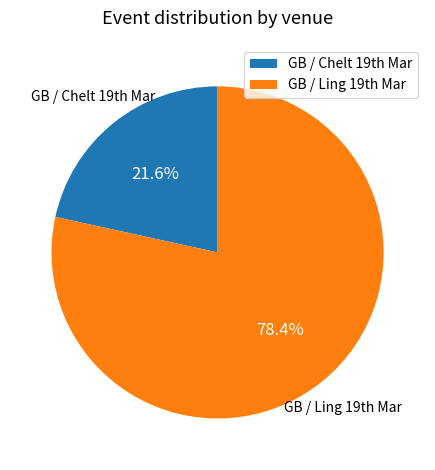

Which slice represents more than half of the pie?

GB / Ling 19th Mar